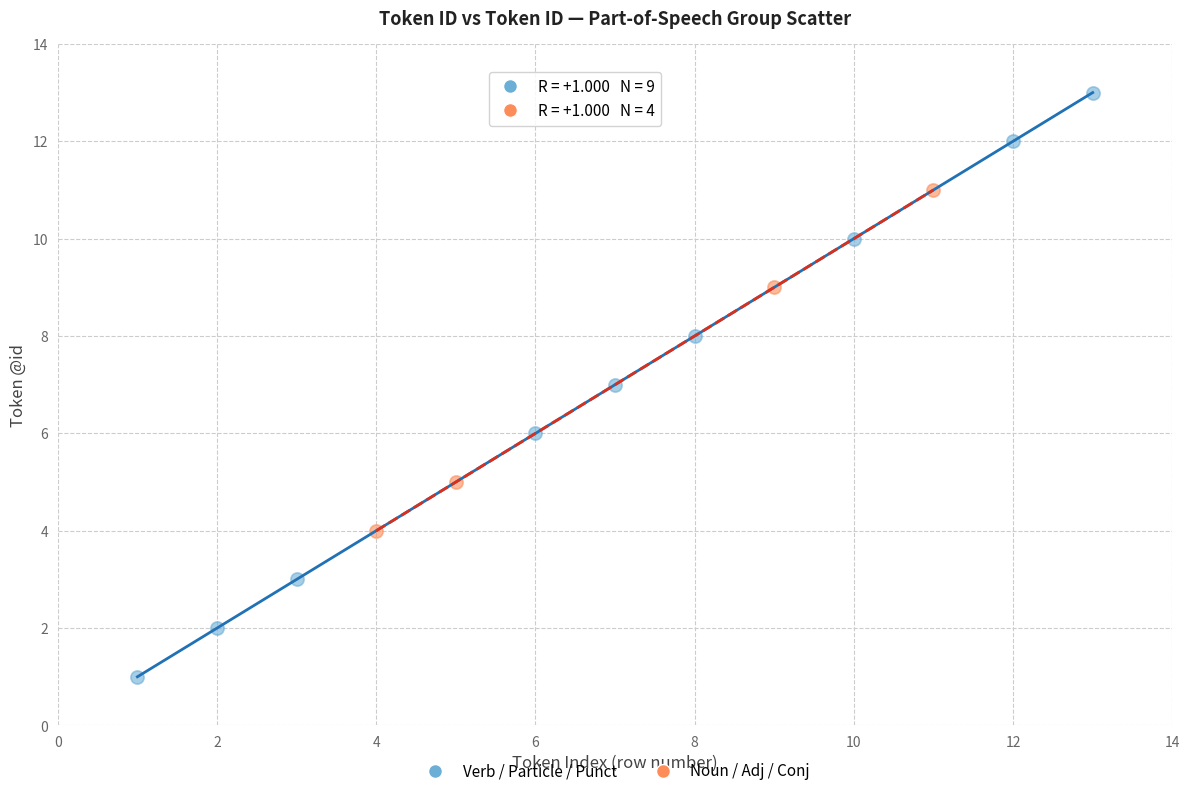

Which series has the largest Y range (max minus min)?

Verb / Particle / Punct